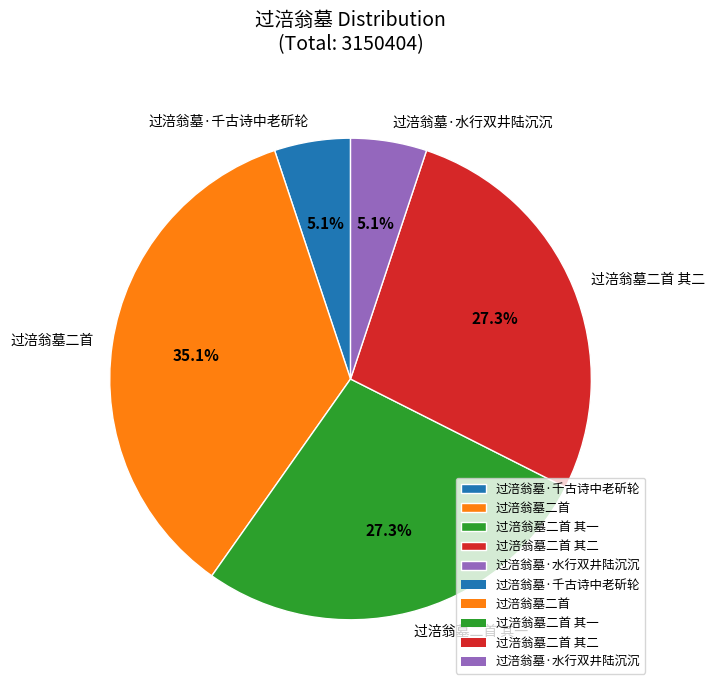

Does 过涪翁墓·水行双井陆沉沉 account for over 50% of the chart?

No